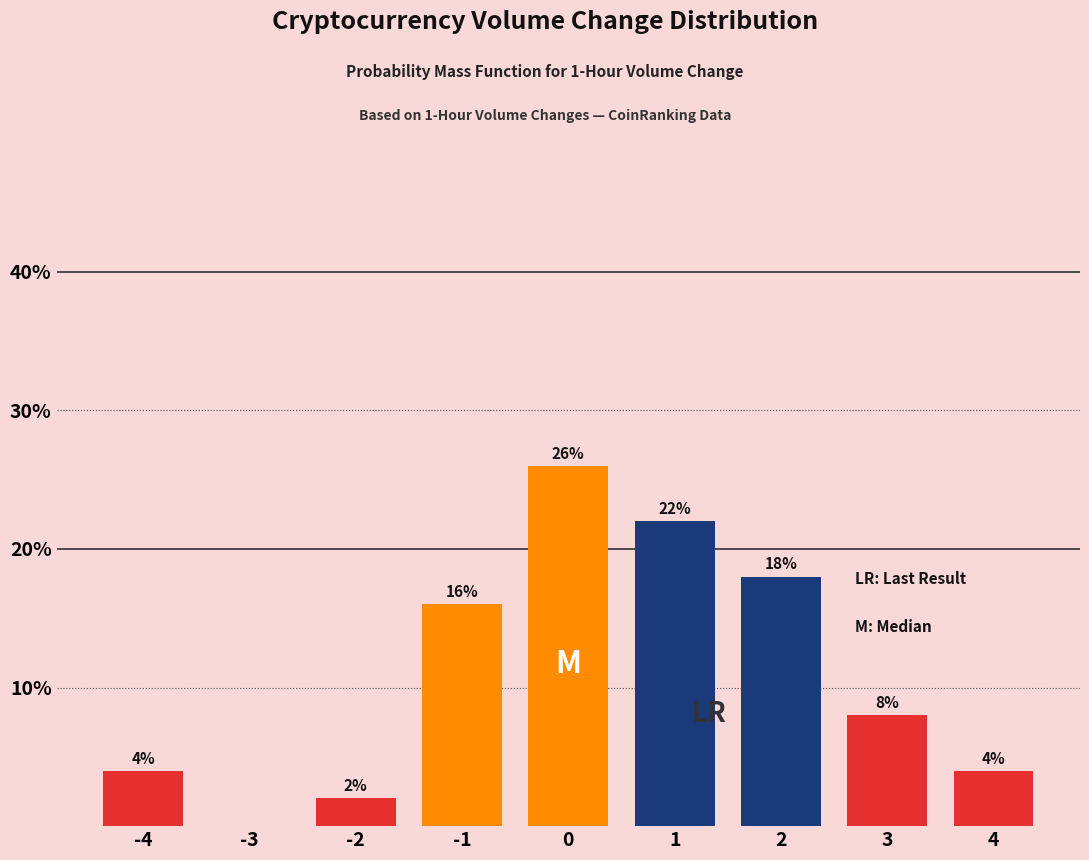

Reading right to left, transcribe all the data shown in this chart.

4=4	3=8	2=18	1=22	0=26	-1=16	-2=2	-3=0	-4=4